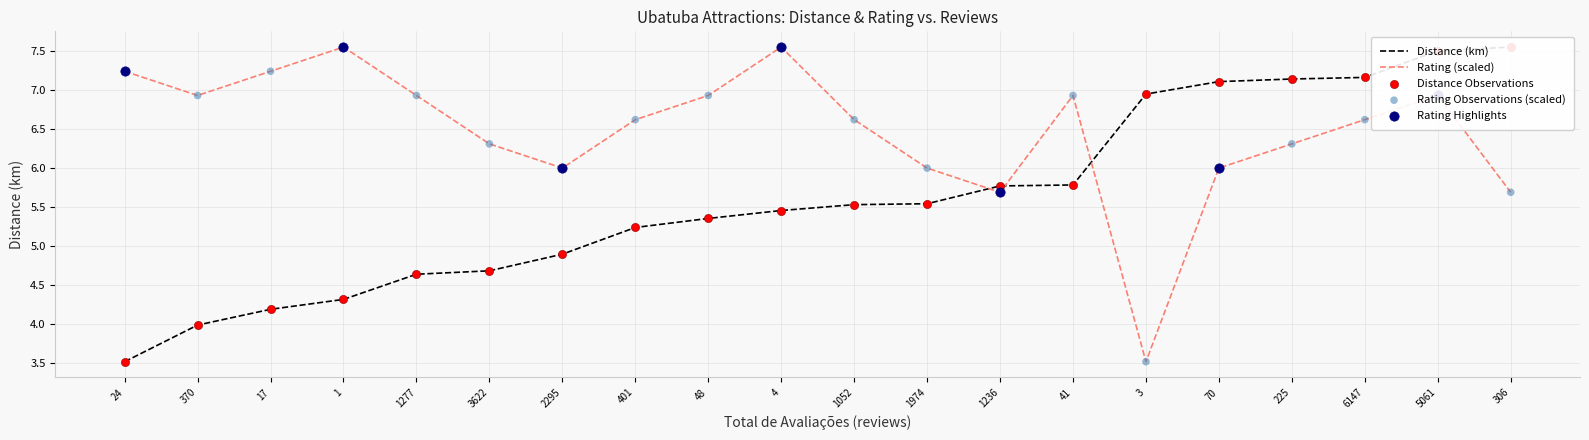

Is the value of (km) at 17 greater than the value of Rating at 1974?

No